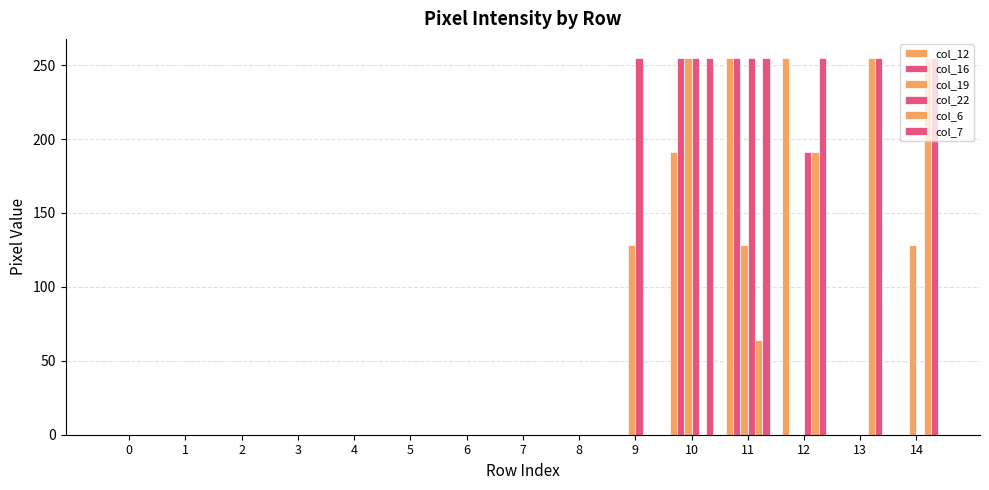

Are the bars grouped side by side (vs. stacked)?

Yes